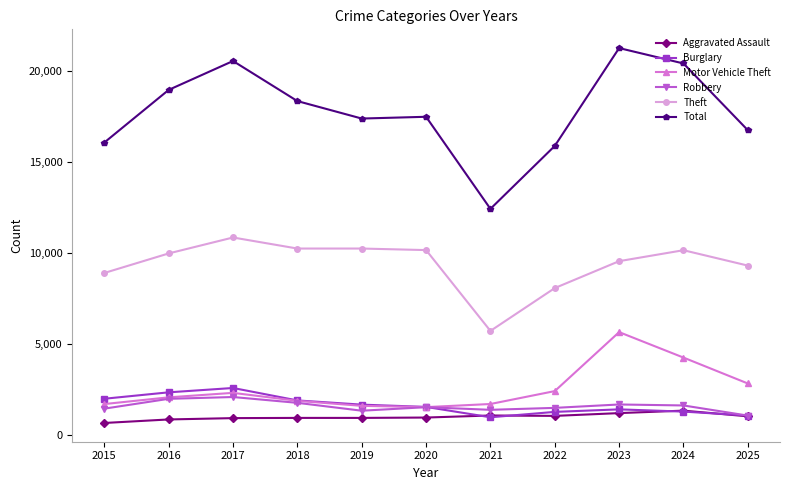

Is this an area chart (filled region under the line)?

No